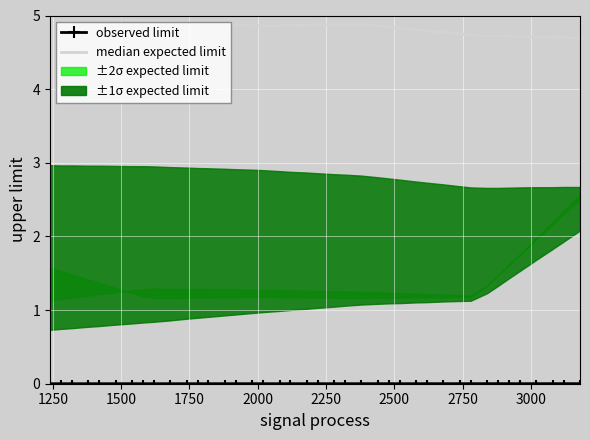

True or false: observed limit has more than 0 points higher than both neighbors.

False